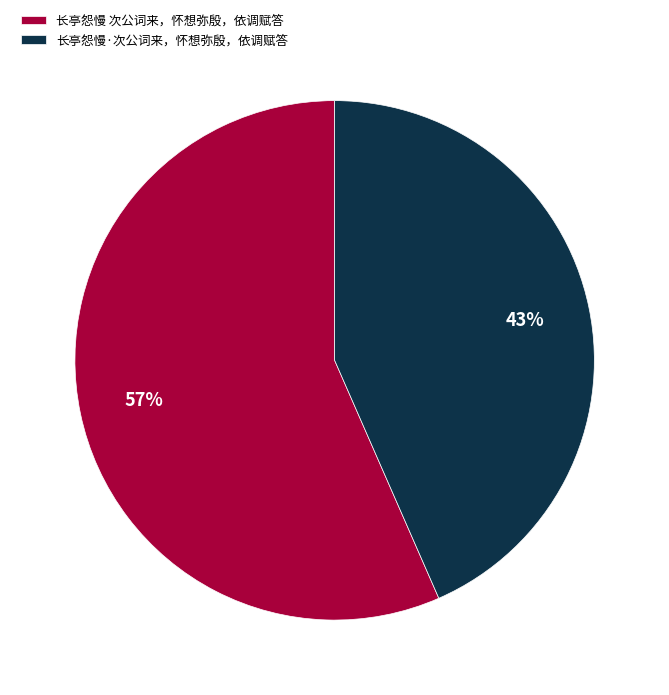

What is the ratio of the value at 长亭怨慢·次公词来，怀想弥殷，依调赋答 to the value at 长亭怨慢 次公词来，怀想弥殷，依调赋答?

0.8